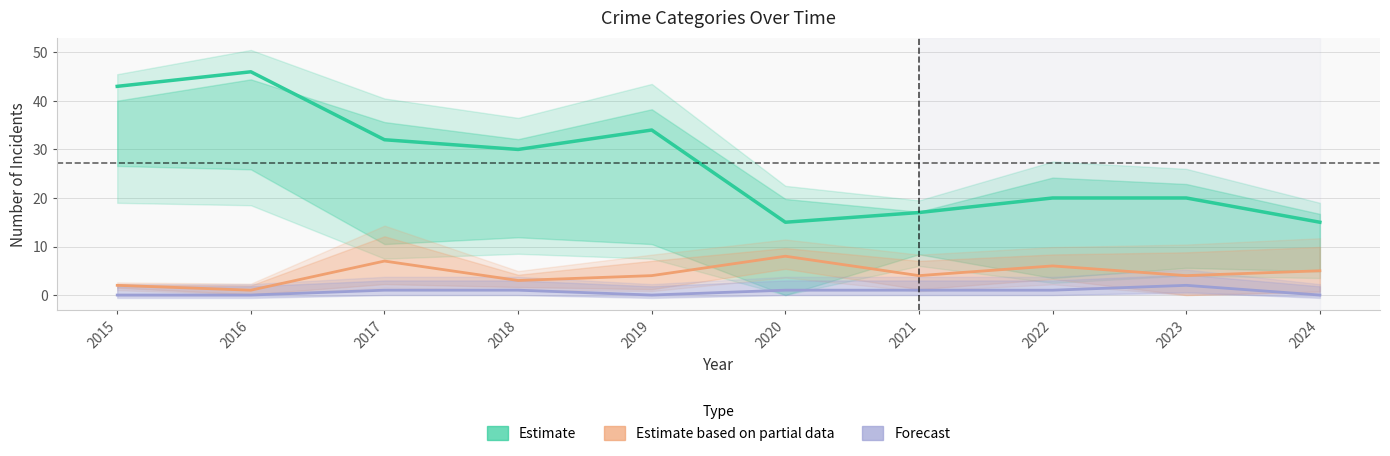

How many categories are shown in the chart?

10